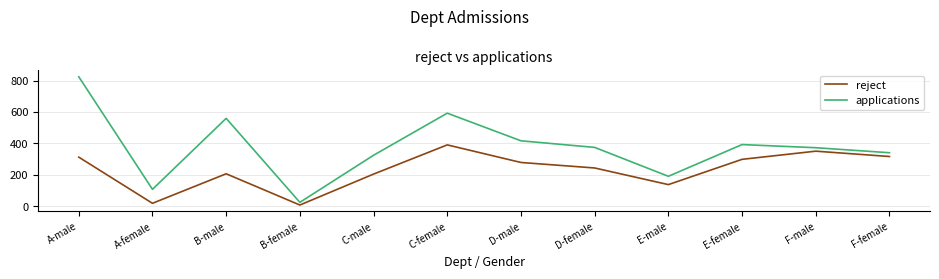

What is the difference between the second highest and second lowest values in the reject series?

332